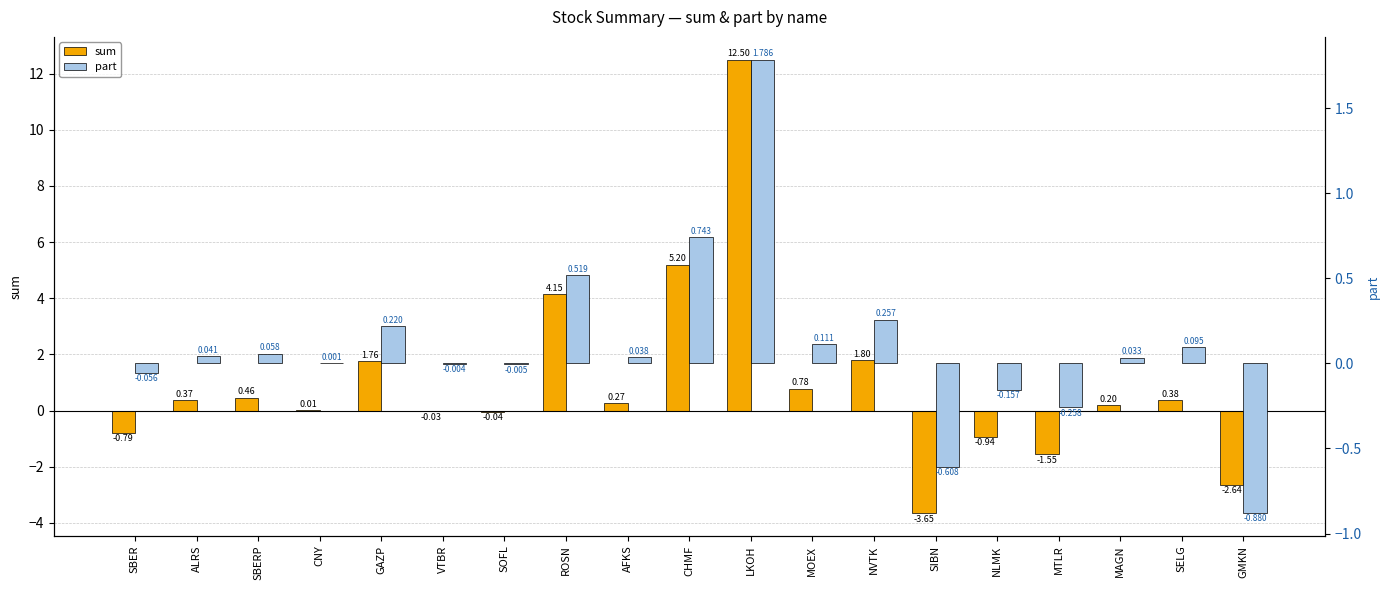

At MOEX, list the series in order from smallest to largest.

part, sum